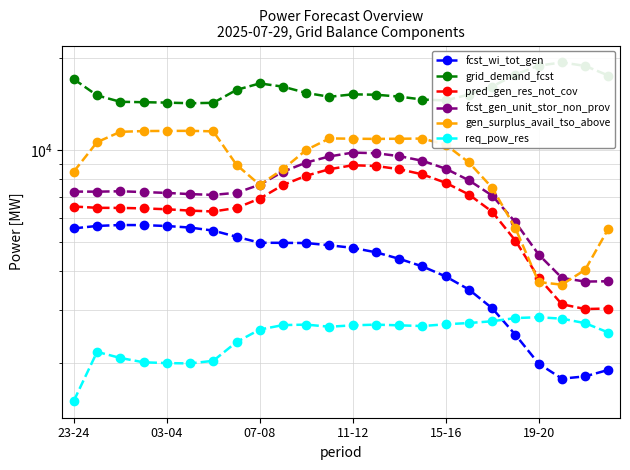

Is the value of fcst_wi_tot_gen at 18 greater than the value of req_pow_res at 10?

Yes